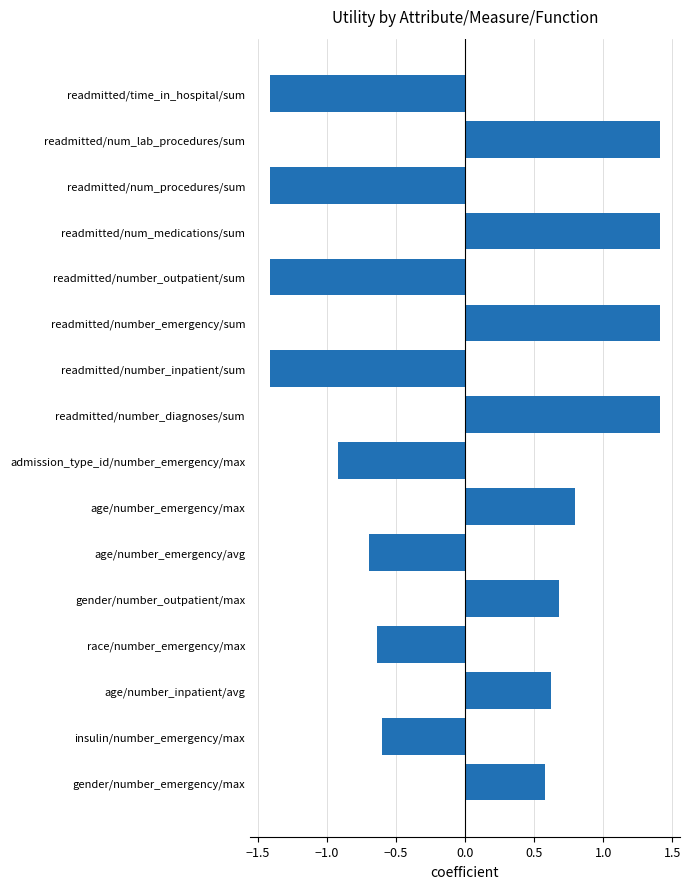

True or false: the data shows 1.4 at readmitted/number_diagnoses/sum.

True